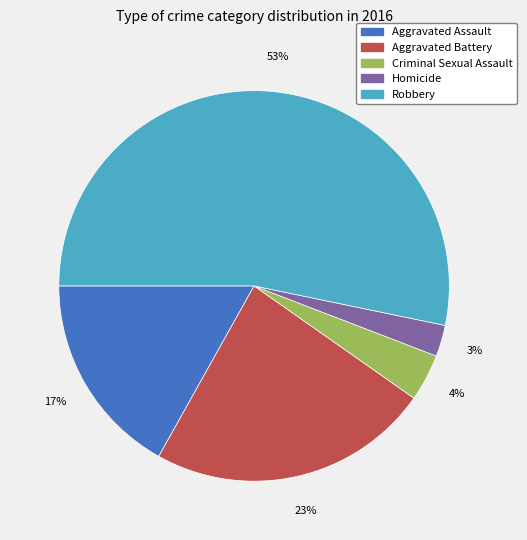

What percentage is the Criminal Sexual Assault slice, to the nearest percent?

4%